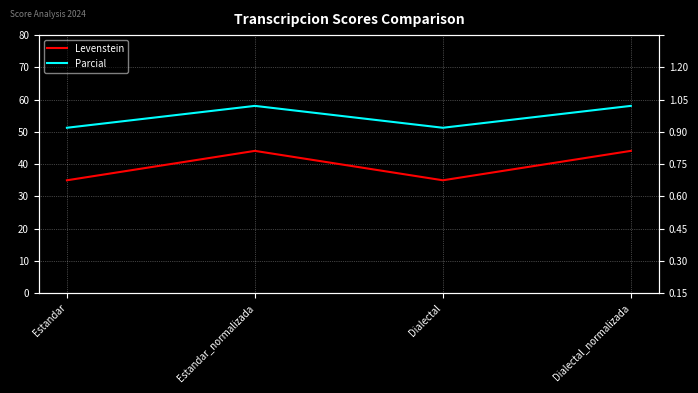

Rank the categories by Parcial value from lowest to highest.

Estandar, Dialectal, Estandar_normalizada, Dialectal_normalizada